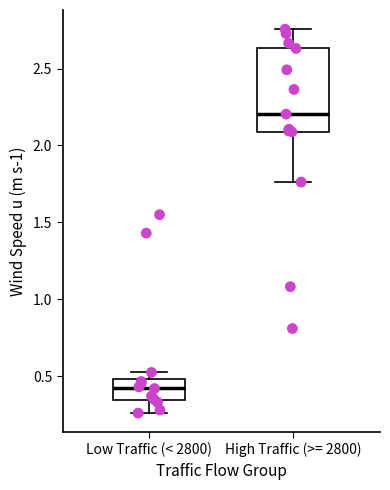

Reading left to right, read every box against the y-axis: the position of its median line, the range the box covers, and the ends of its whiskers. The values are not printed on the chart, so give them approximately, as read against the axis.

Low Traffic (< 2800): median 0.40, box 0.35 to 0.50, whiskers 0.25 to 0.50 (just above the box's upper edge)
High Traffic (>= 2800): median 2.20, box 2.10 to 2.65, whiskers 1.75 to 2.75